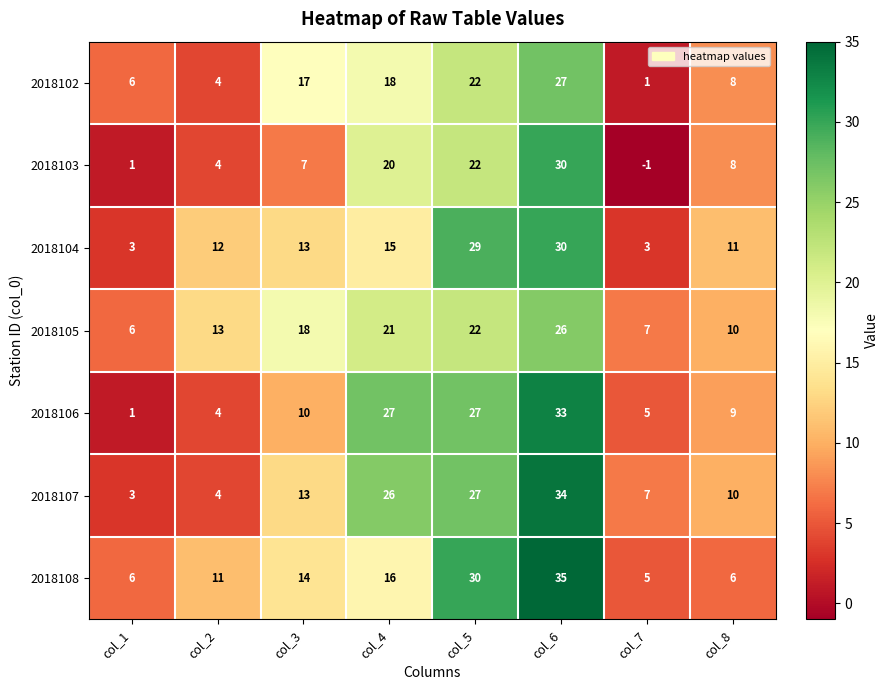

Which series has the largest range (max minus min)?

2018106